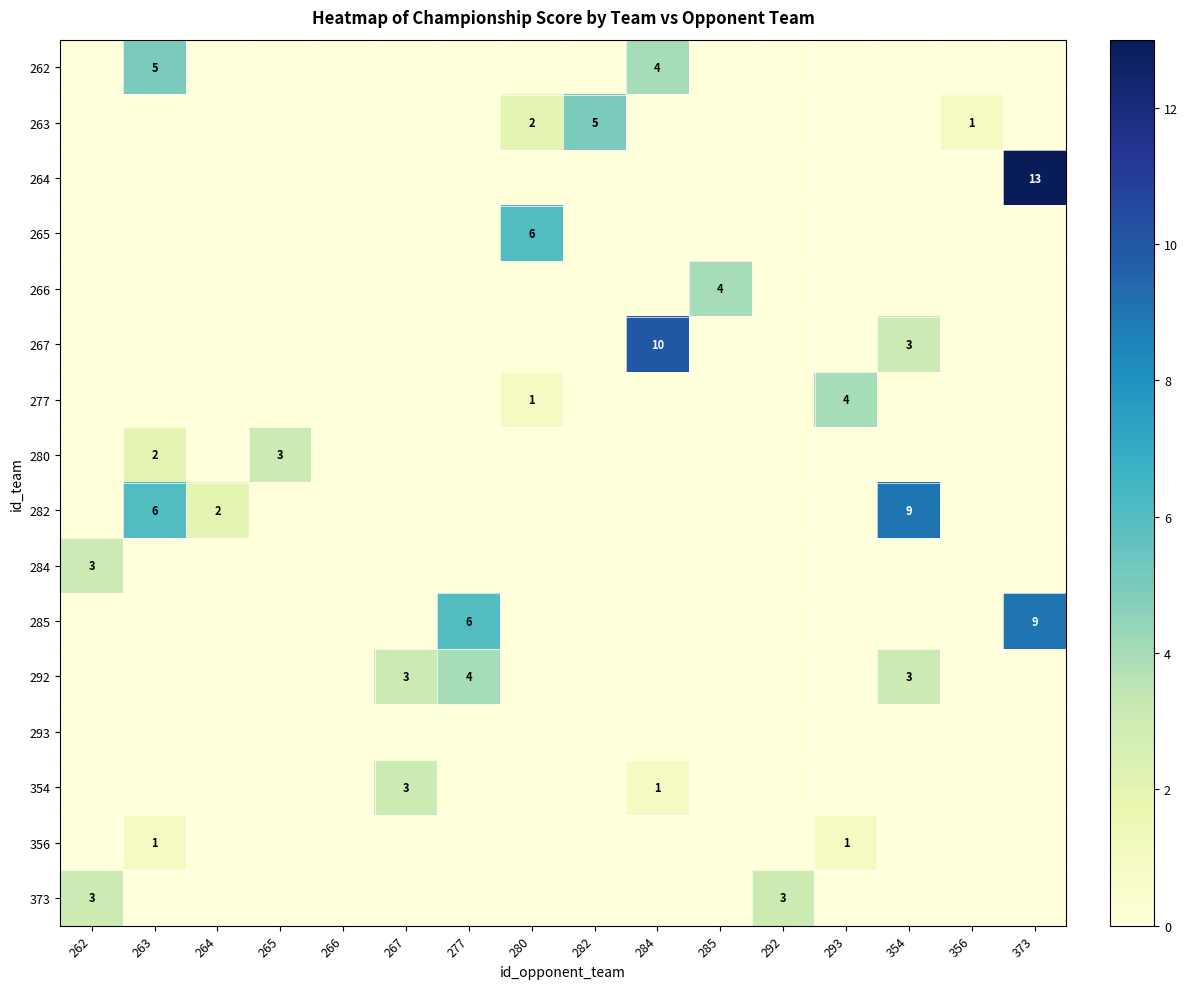

Between 354 and 356, which is larger?

354